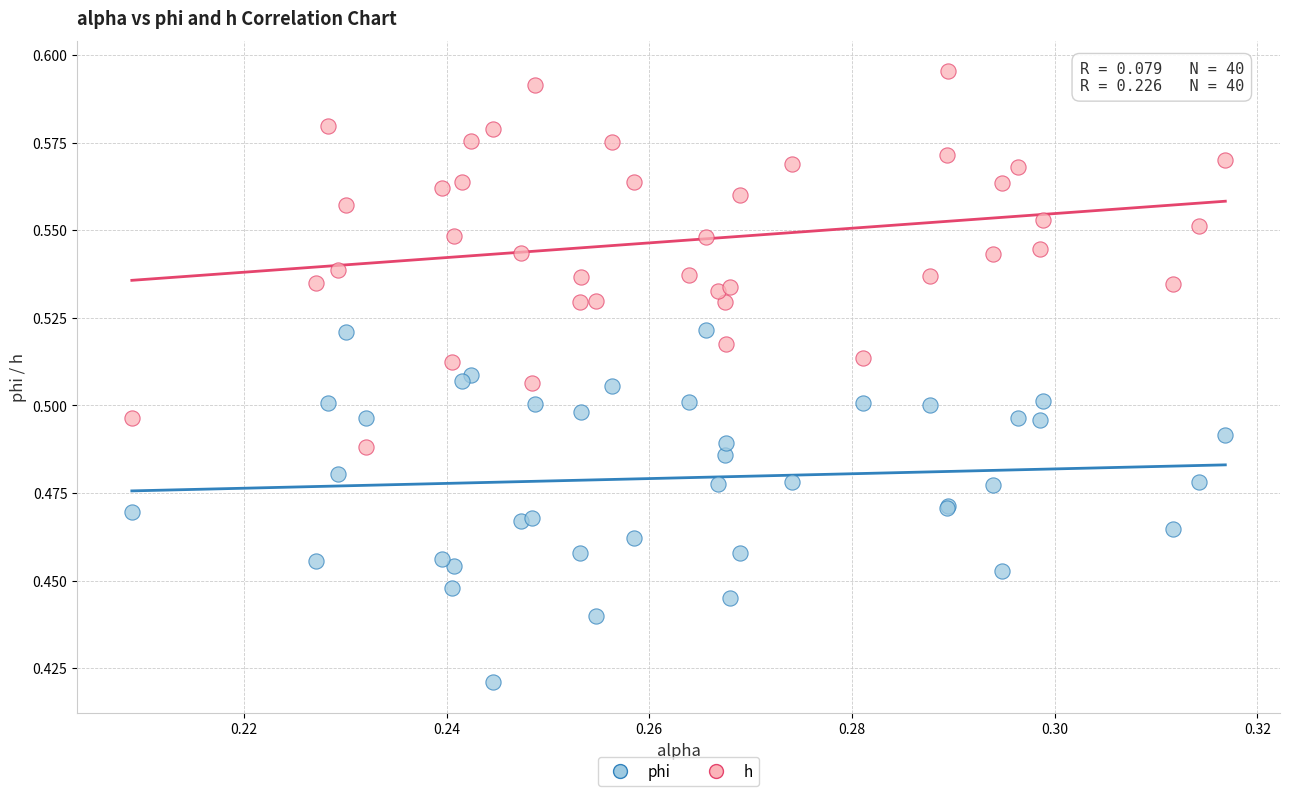

Which series contains the highest Y value?

h